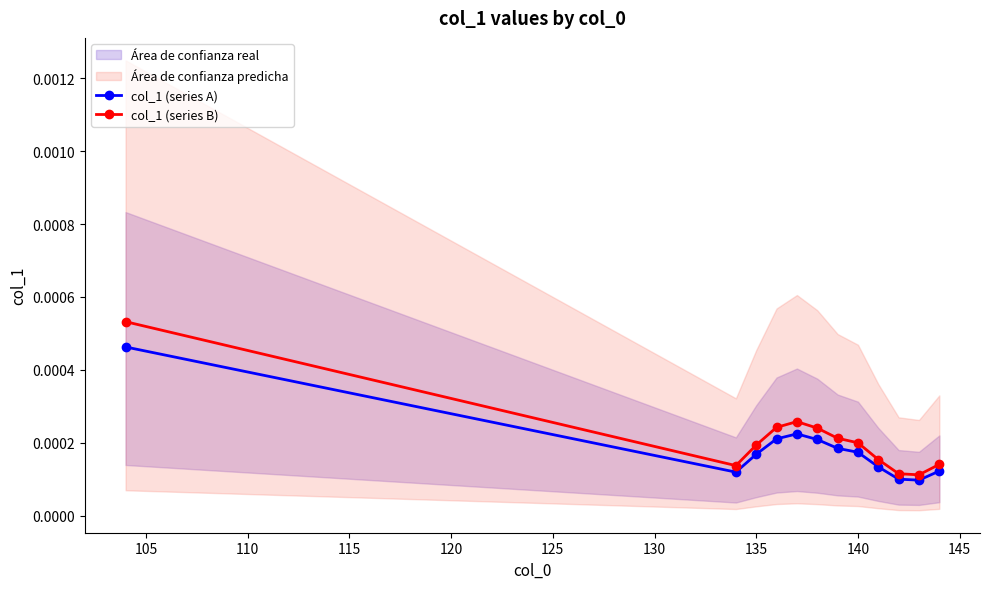

Is this an area chart (filled region under the line)?

No